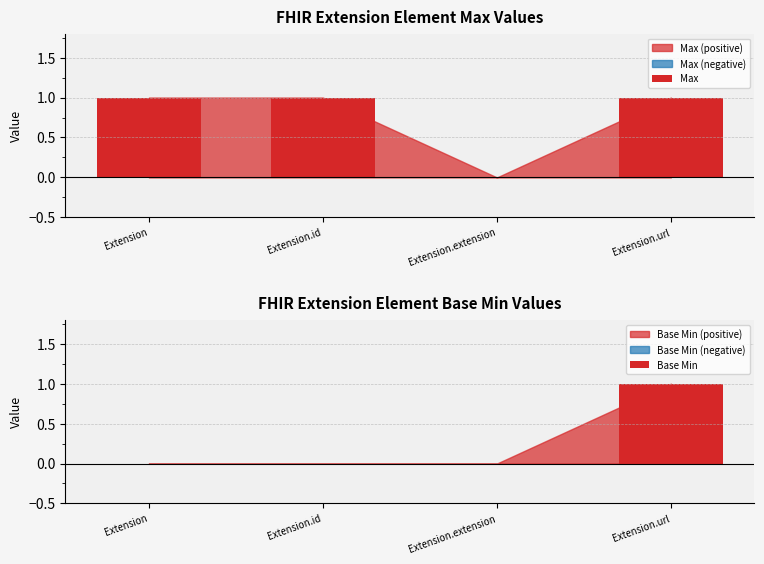

Which category has the highest value across all series?

Extension